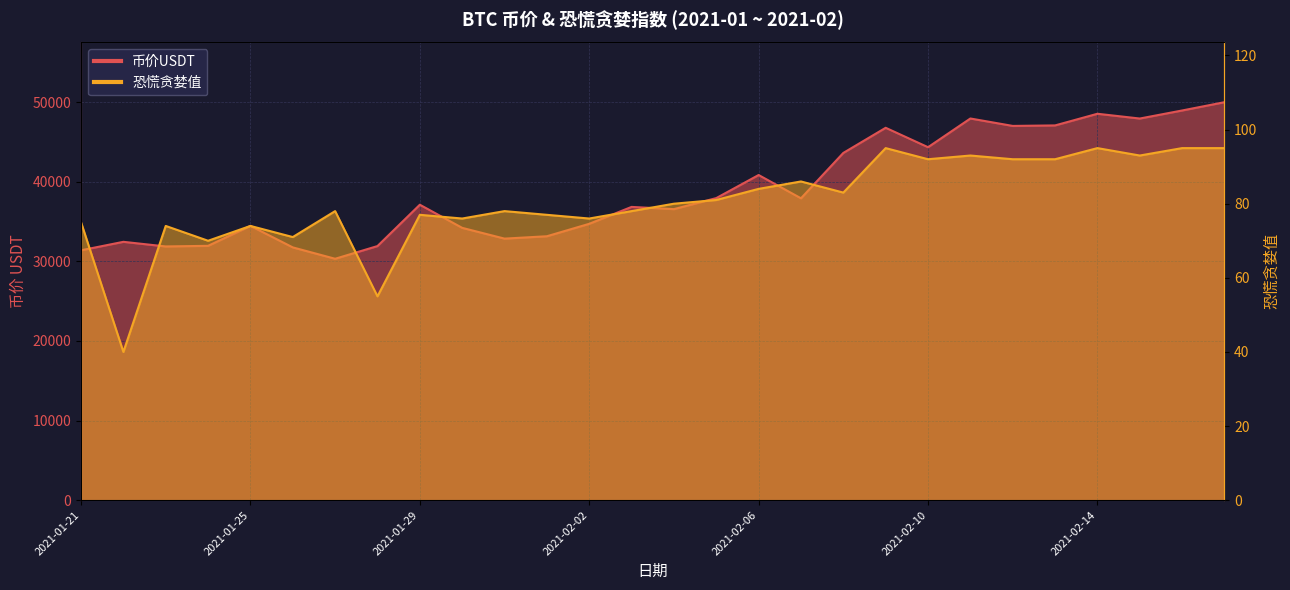

List the series in order of their peak value, lowest first.

恐慌贪婪值, 币价USDT